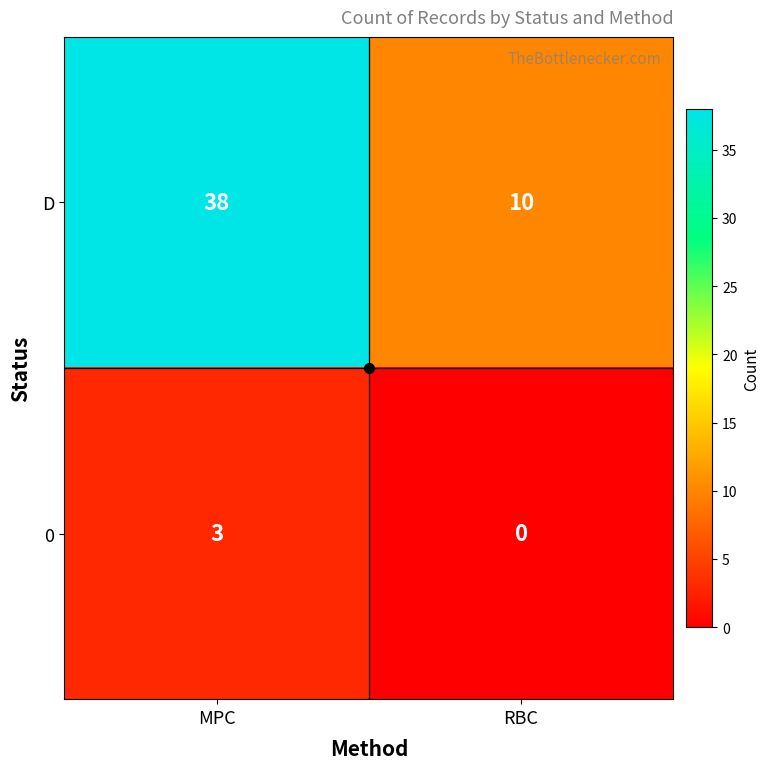

At RBC, list the series in order from smallest to largest.

0, D